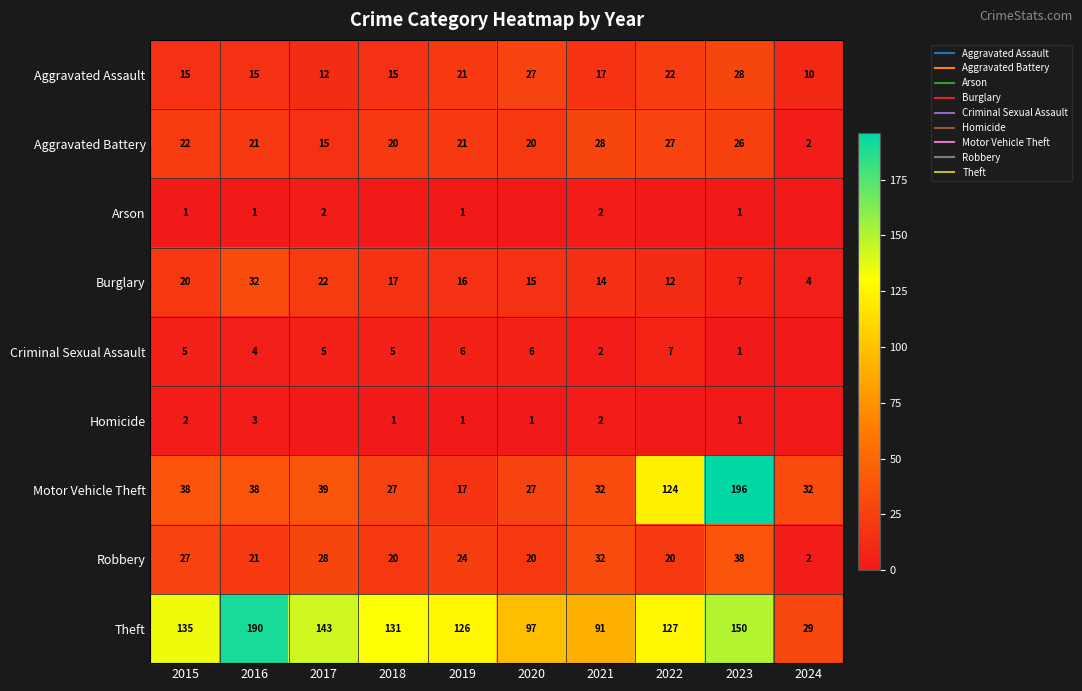

What is the total value across all series at 2021?

220